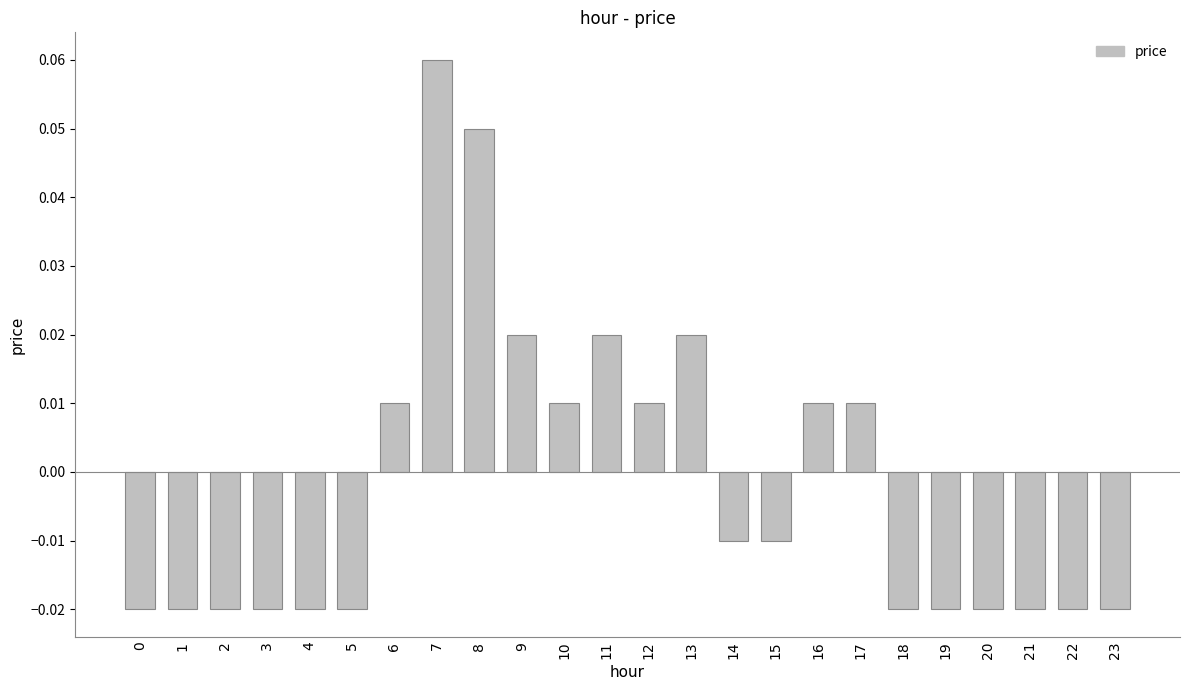

At which category does the chart reach its peak across all series?

7